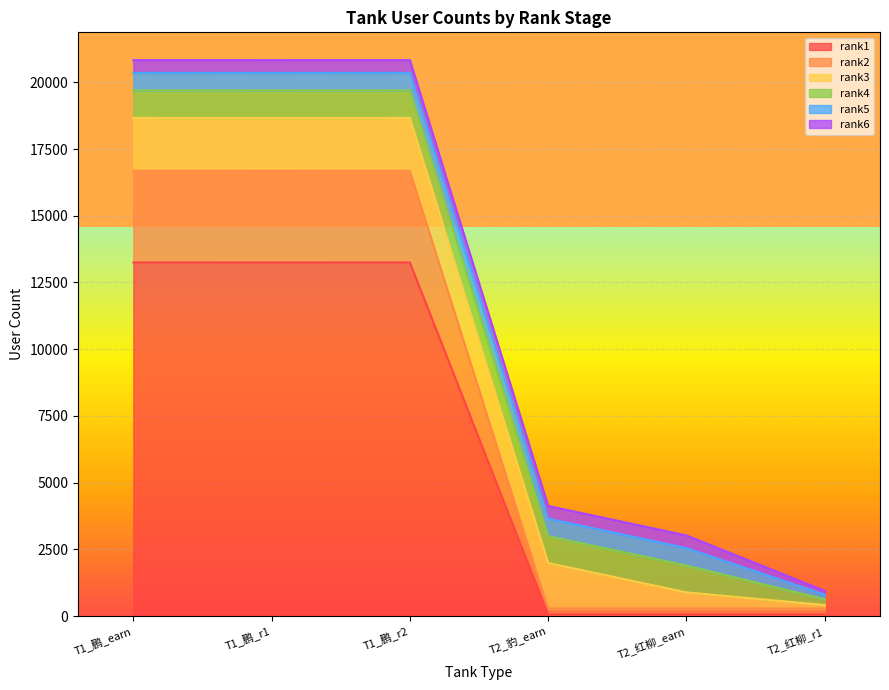

True or false: rank5 and rank3 cross at least once.

True